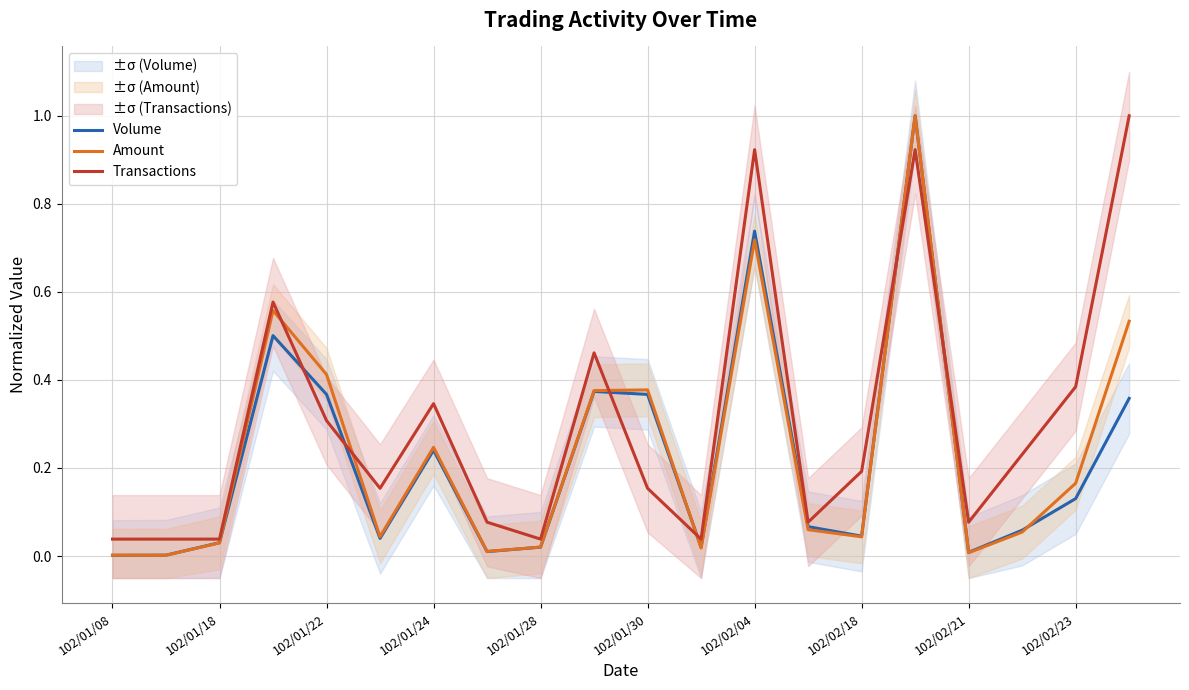

At how many categories does at least one series exceed 0?

20